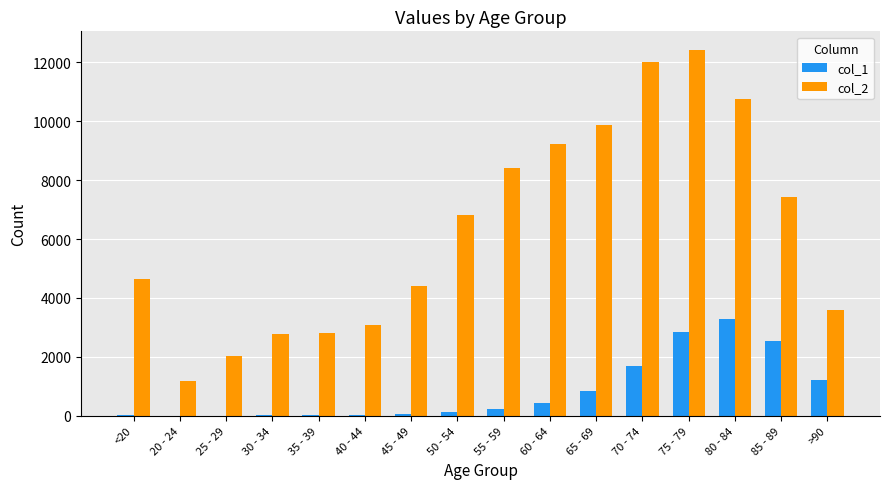

Which series has the largest total across all categories?

col_2